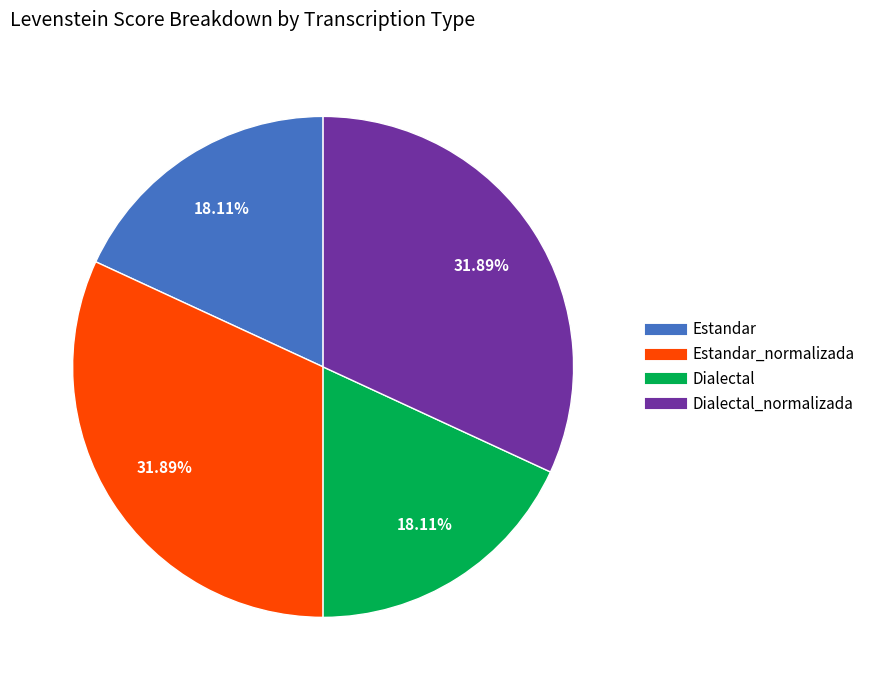

Does any single category account for the majority?

No